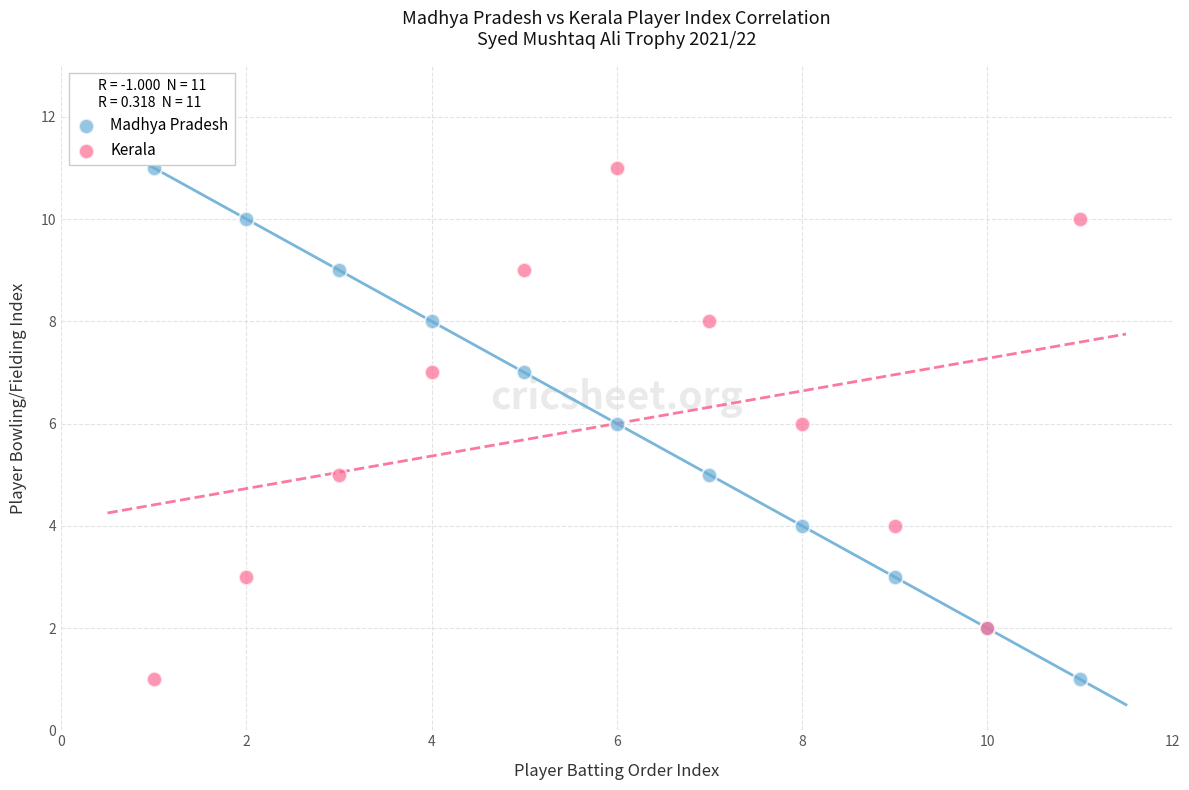

What is the X range (max minus min) for the scatter plot?

10